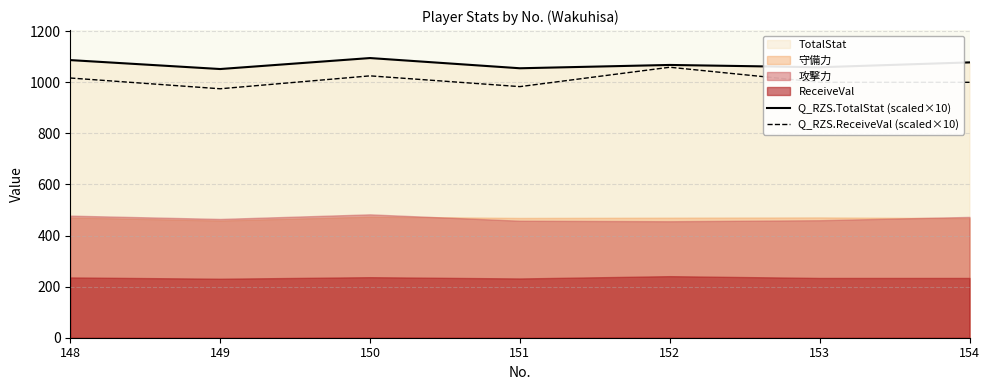

How many data points in Q_RZS.ReceiveVal (scaled×10) are above 1000?

3